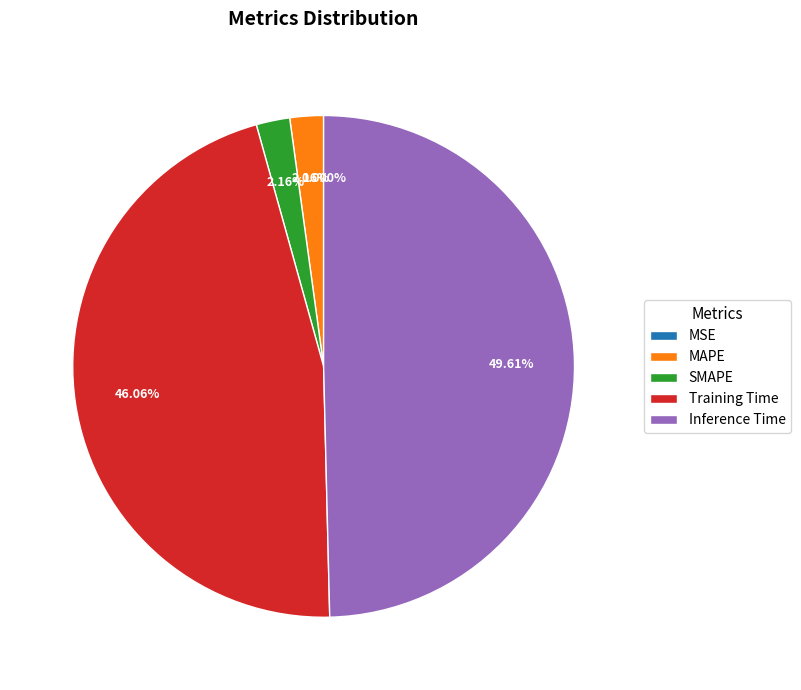

What percentage is NOT represented by MAPE?

97.8%